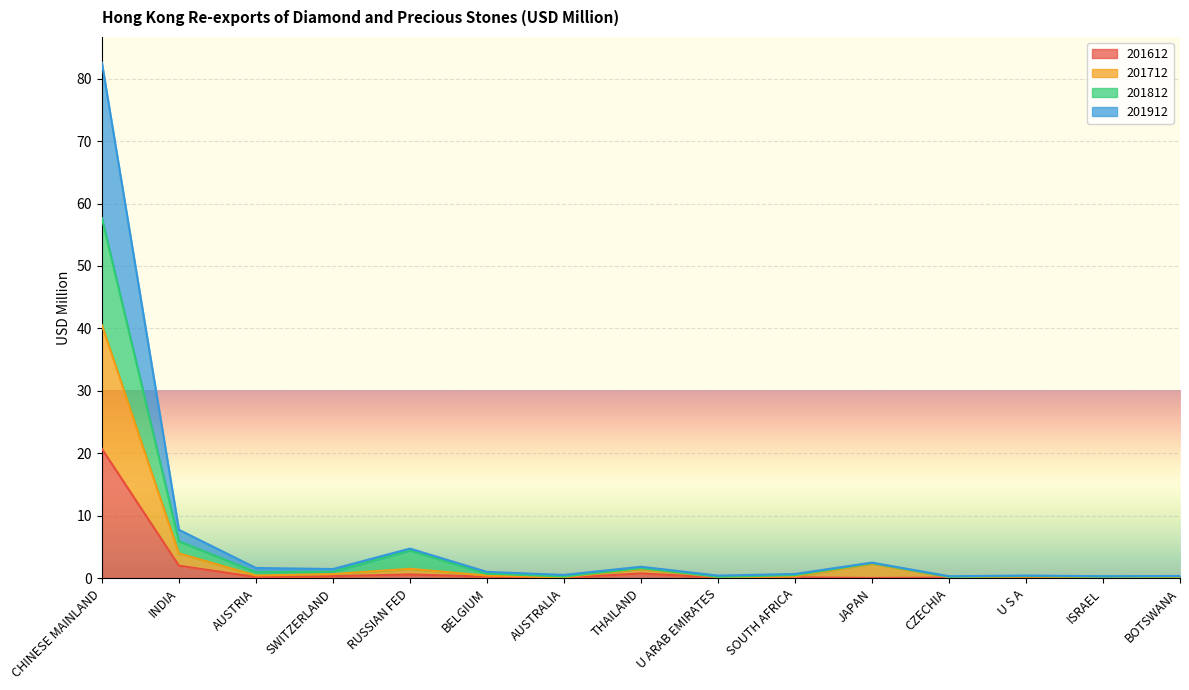

Is it true that 201612 equals 0.6 at RUSSIAN FED?

True